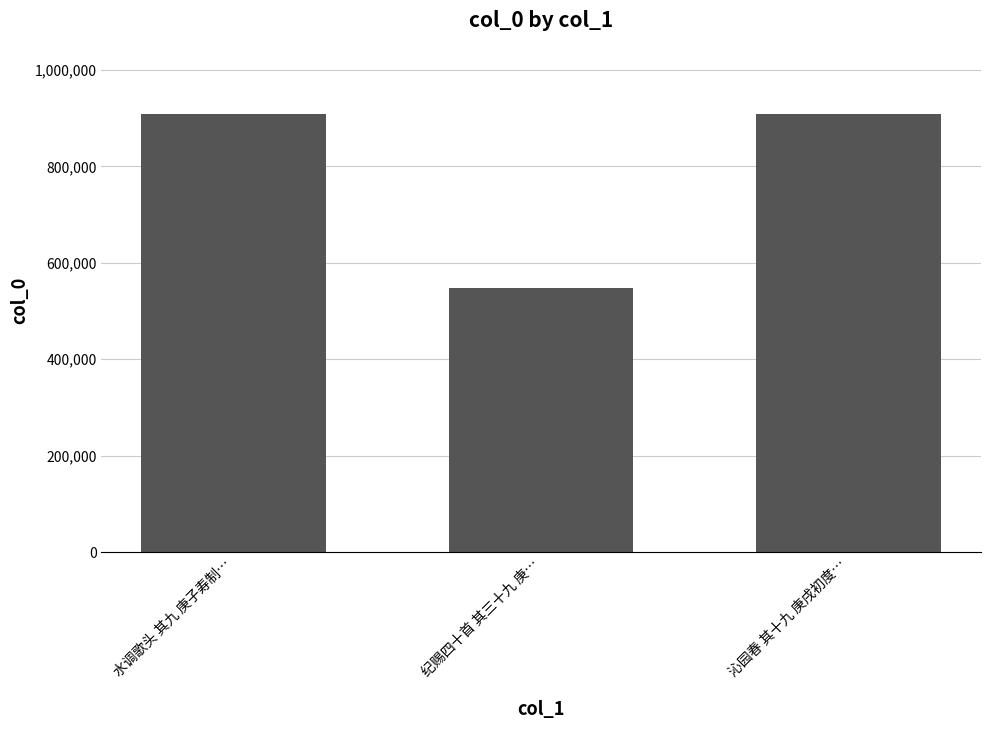

What is the change in value from 纪赐四十首 其三十九 庚… to 沁园春 其十九 庚戌初度…?

+361675